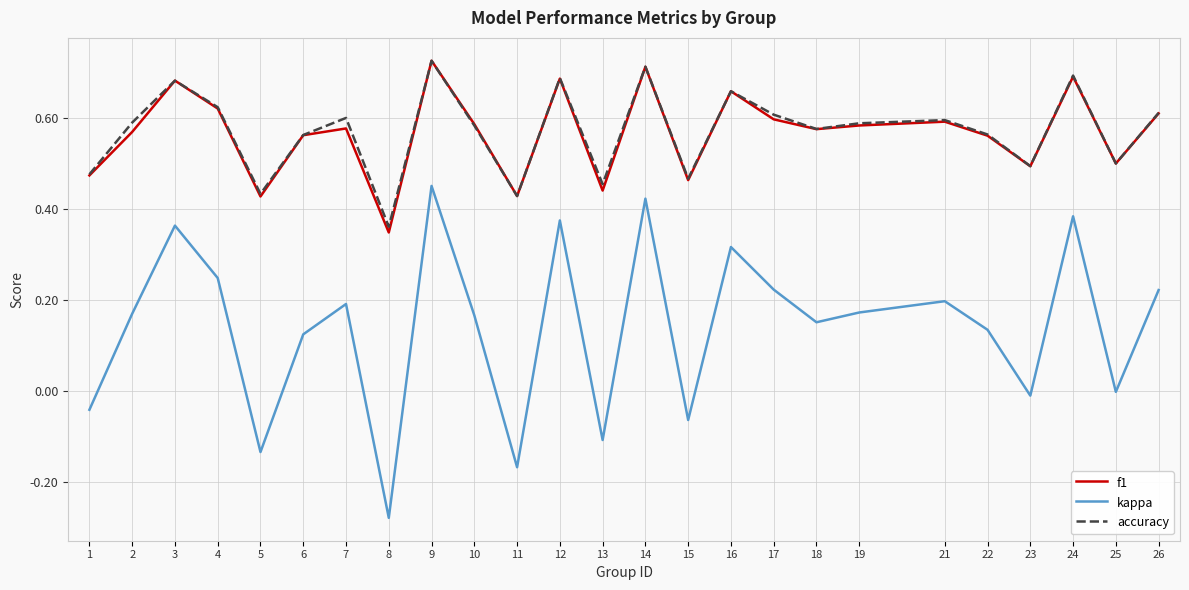

Between 7 and 11, which series saw the biggest shift?

kappa